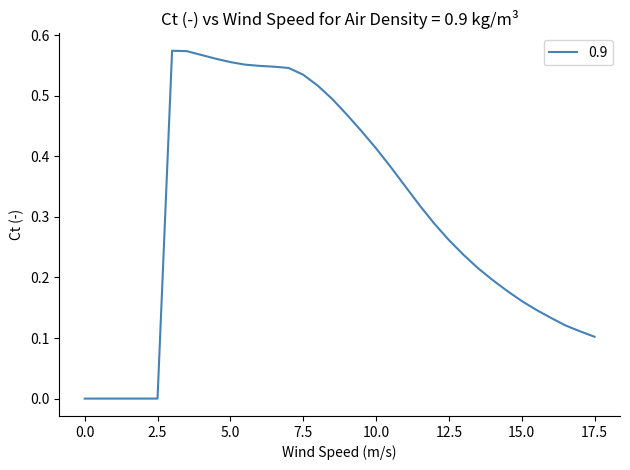

Reading left to right, what are all the values shown in this chart?

0.0	0.0	0.0	0.0	0.0	0.0	0.6	0.6	0.6	0.6	0.6	0.6	0.5	0.5	0.5	0.5	0.5	0.5	0.5	0.4	0.4	0.4	0.4	0.3	0.3	0.3	0.2	0.2	0.2	0.2	0.2	0.1	0.1	0.1	0.1	0.1